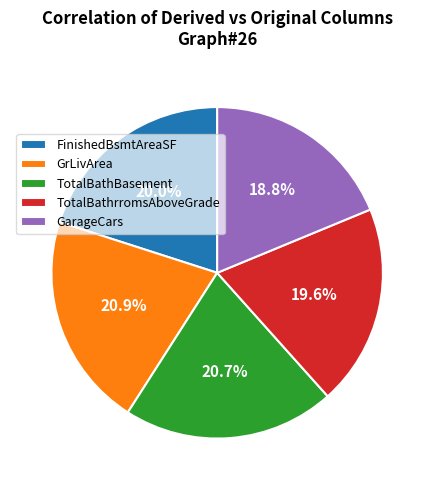

Does any single category account for the majority?

No